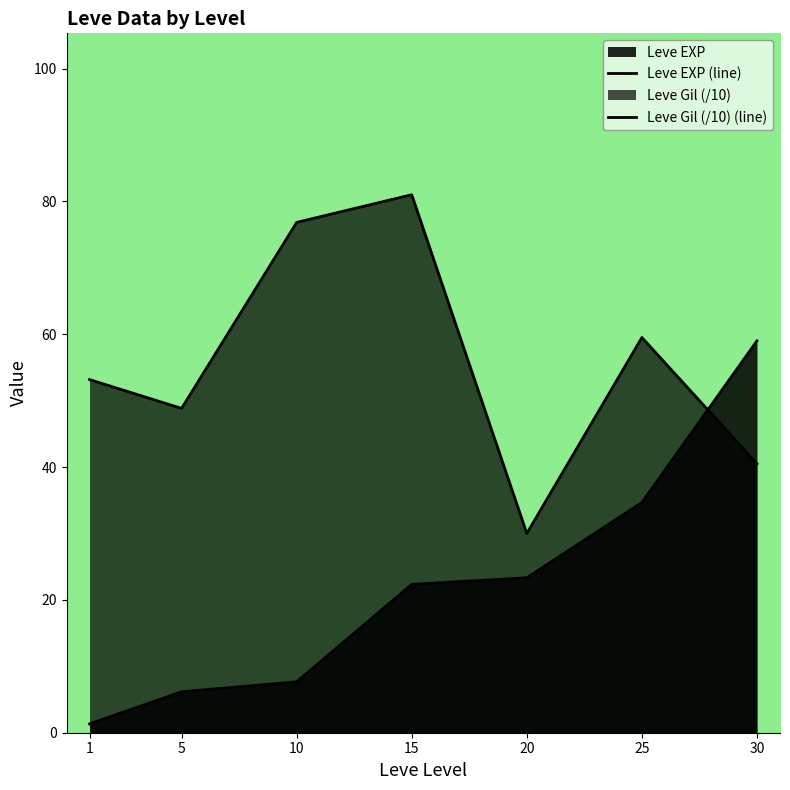

How many categories are shown in the chart?

7